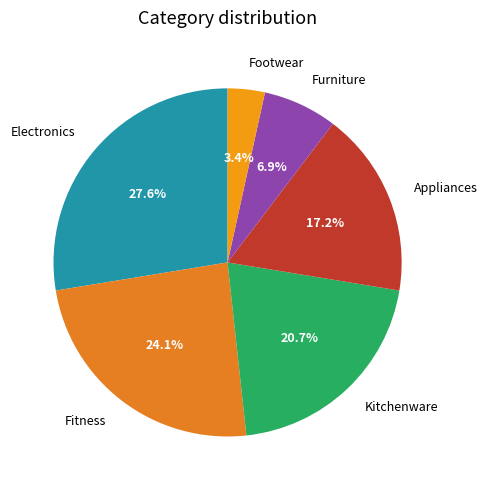

What is the total percentage of Furniture and Fitness?

31.0%